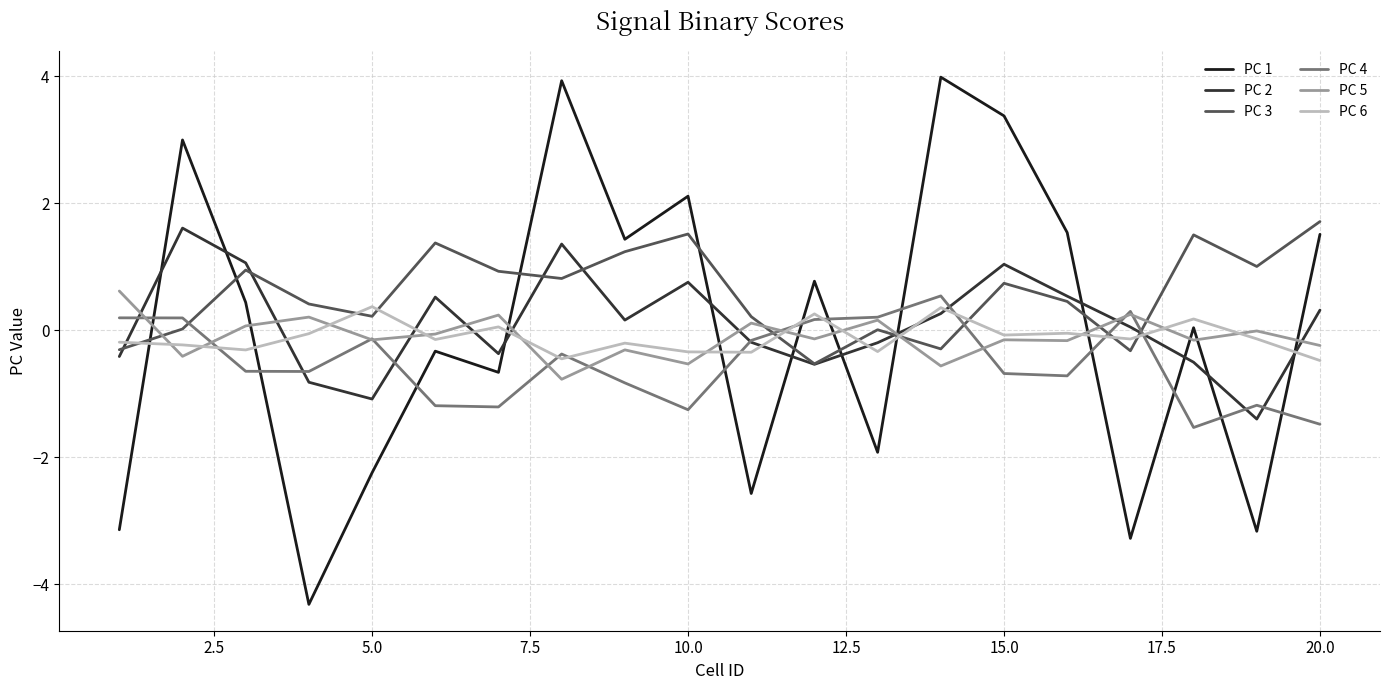

Which series has the largest range (max minus min)?

PC 1